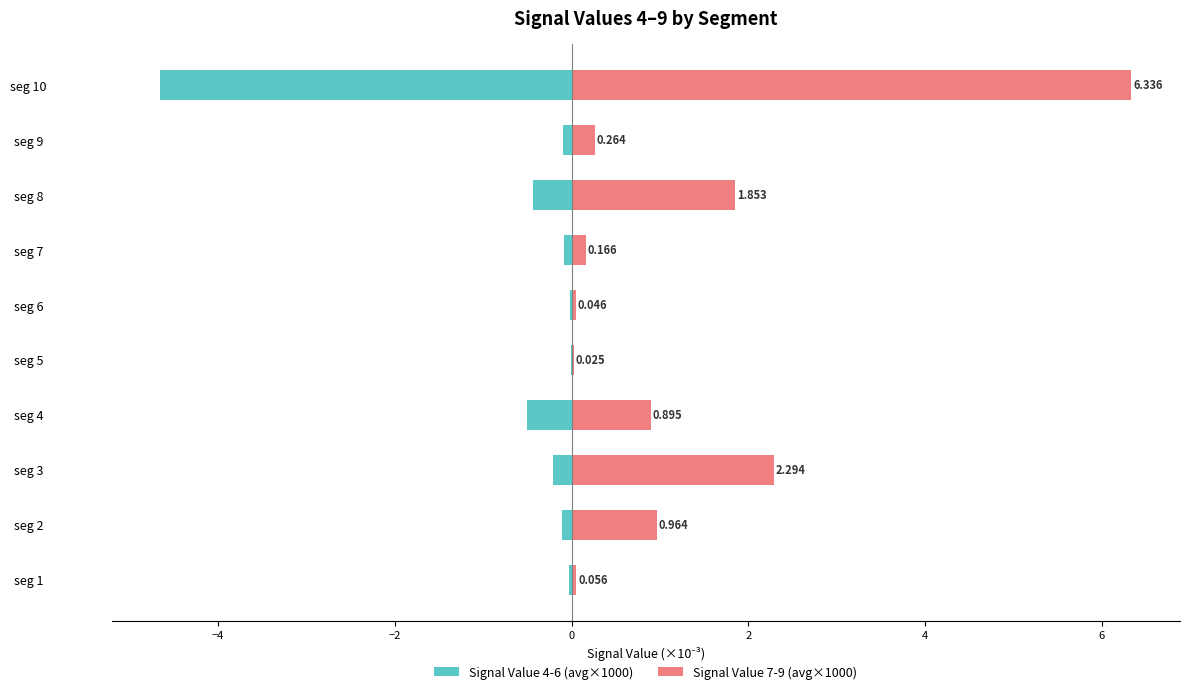

Rank the series by their average value, from lowest to highest.

Signal Value 4-6 (avg×1000), Signal Value 7-9 (avg×1000)